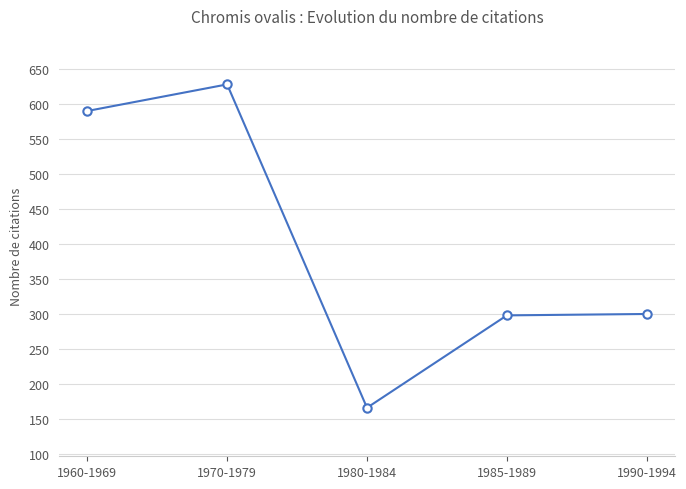

What value does the data have at 1985-1989, to the nearest 5?

300